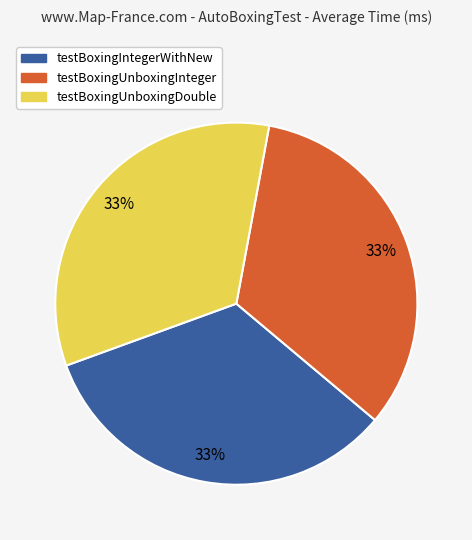

To the nearest percent, what portion does testBoxingUnboxingDouble represent?

33%